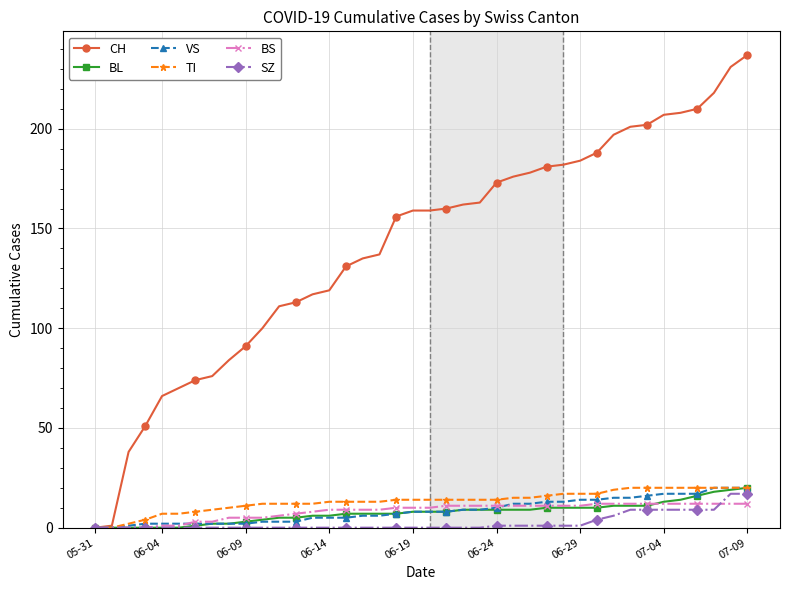

What is the greatest value displayed?

237